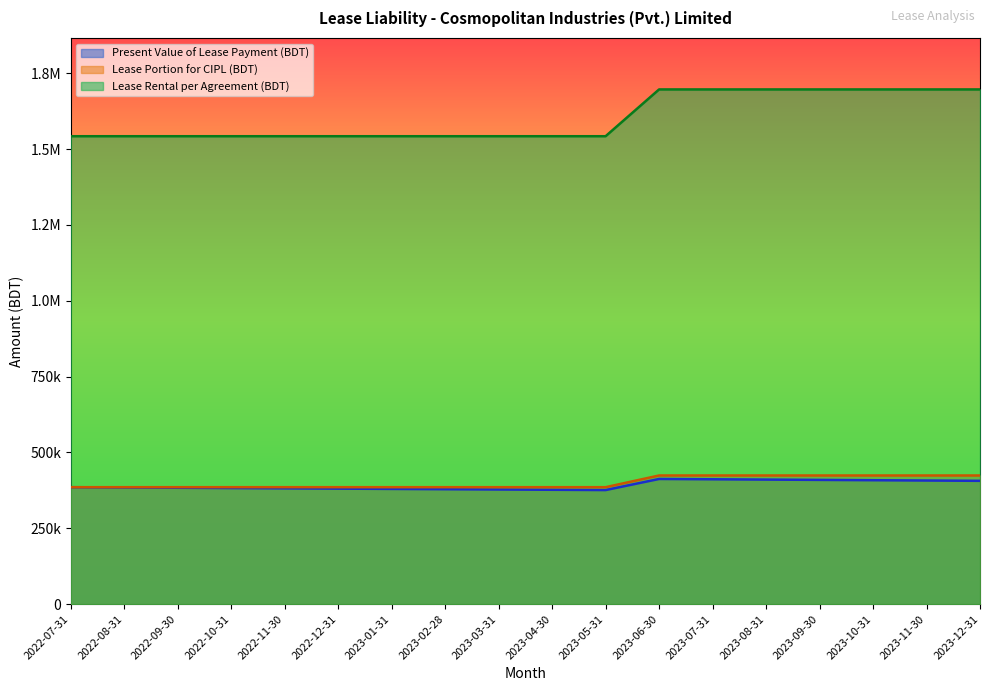

Rank the series at 2023-09-30 from lowest to highest value.

Present Value of Lease Payment (BDT), Lease Portion for CIPL (BDT), Lease Rental per Agreement (BDT)